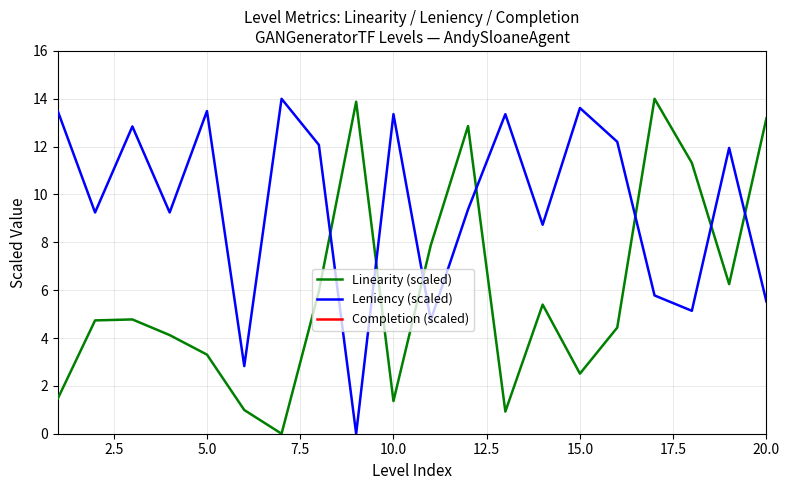

True or false: Linearity (scaled) has a value of 4.3 at 15.0.

False